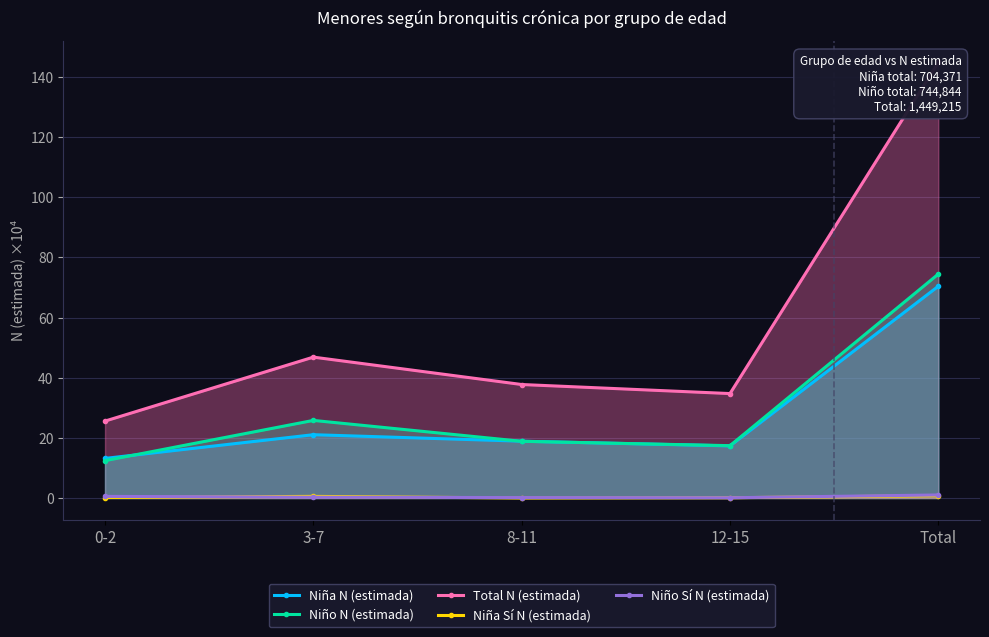

What is the label of the 1st point from the right?

Total